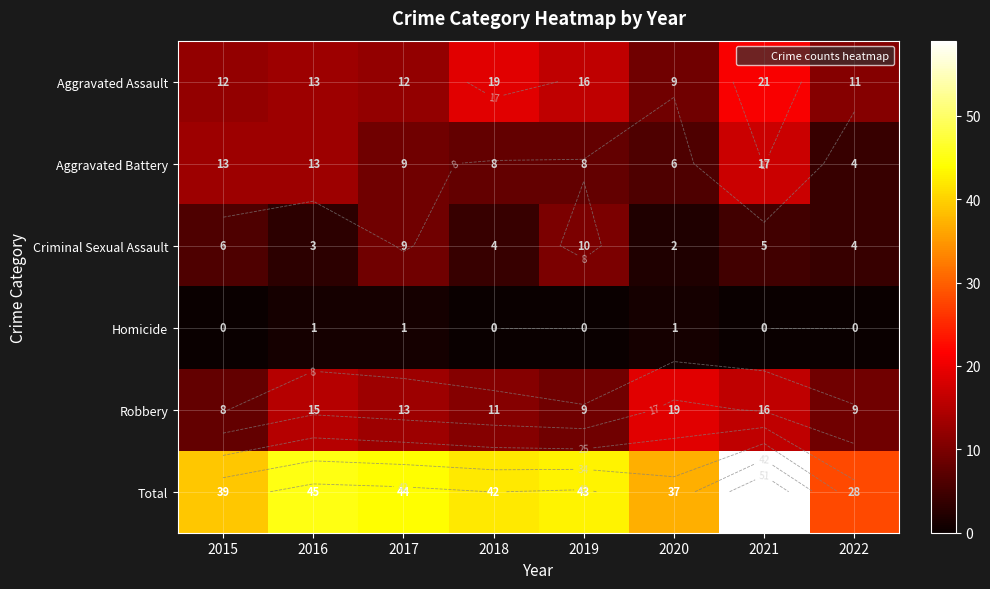

Which category has the lowest value across all series?

2015